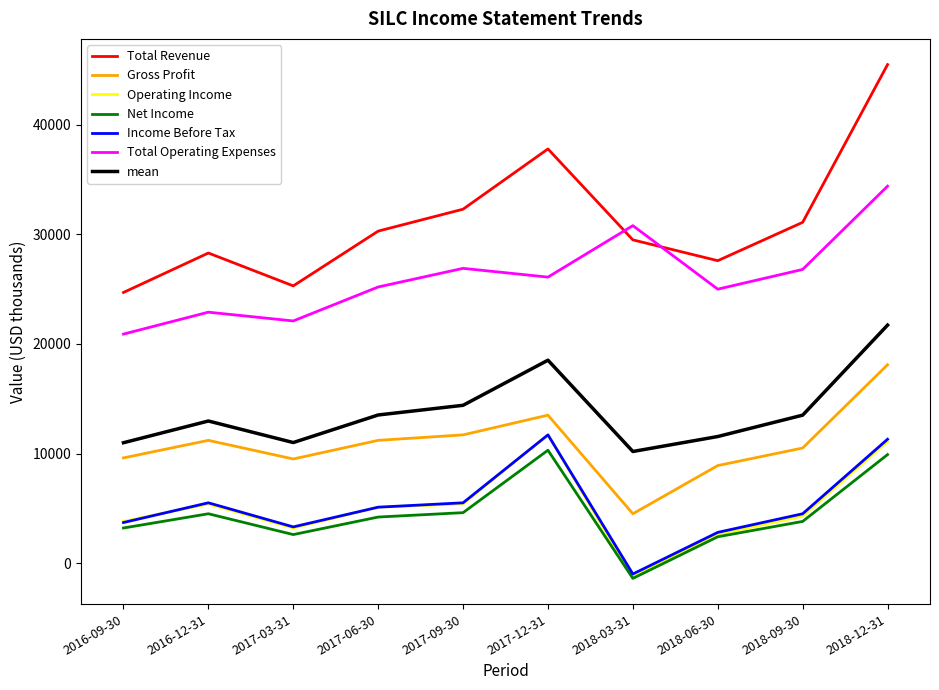

At which category is the sum across all series the highest?

2018-12-31